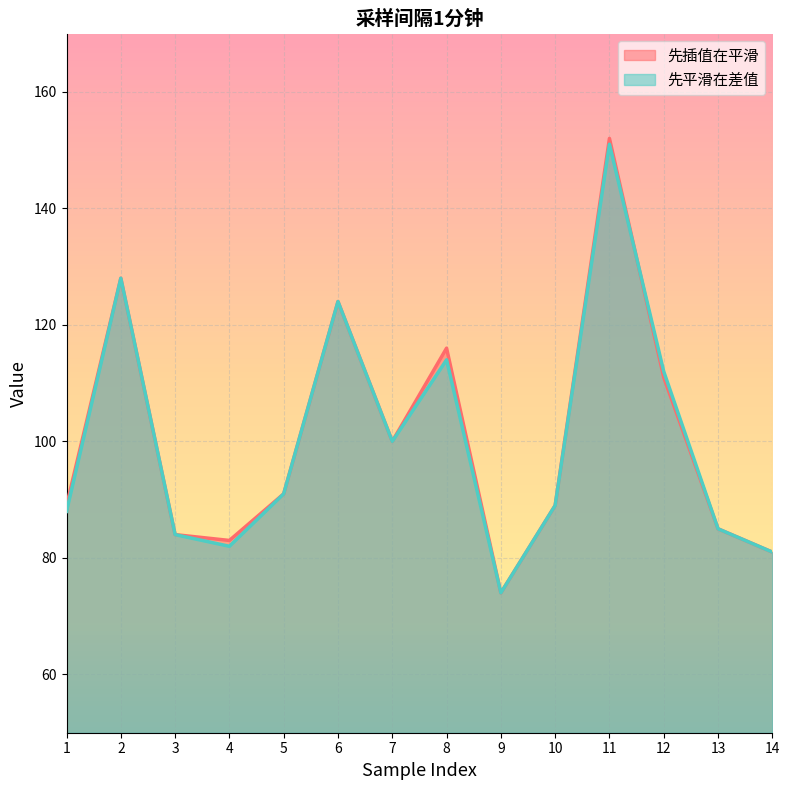

In 先平滑在差值, how many points are higher than both neighbors (excluding endpoints)?

4